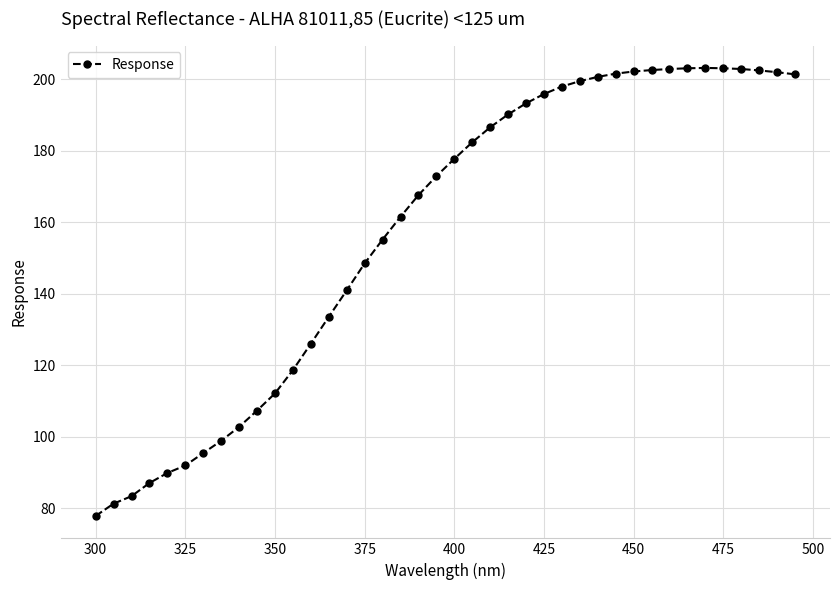

What is the value of the 38th point from the left?

202.4